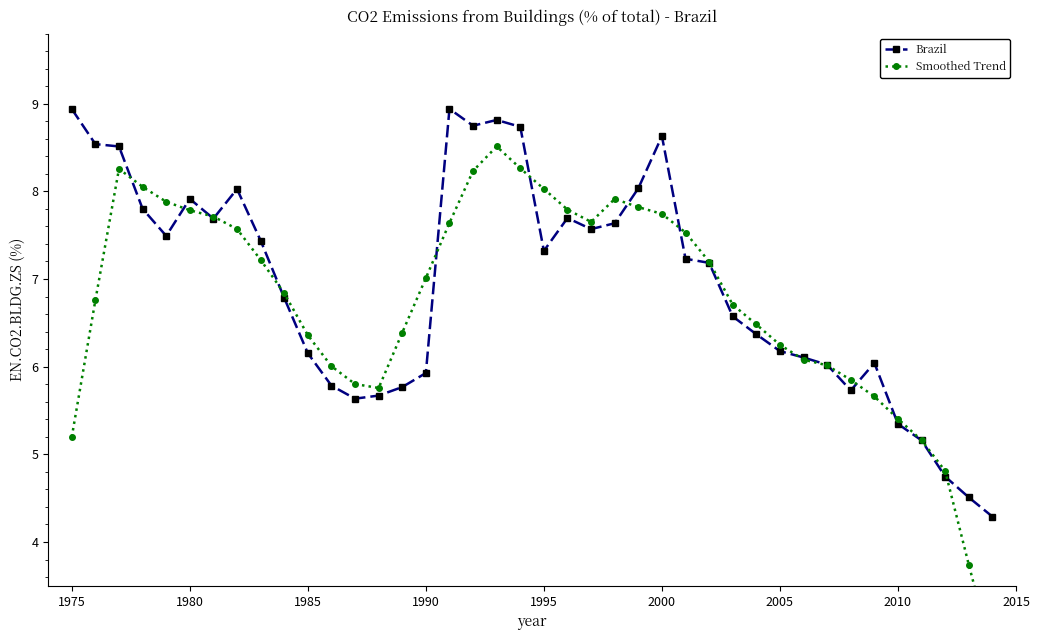

True or false: Brazil has a value of 4.1 at 2005.

False